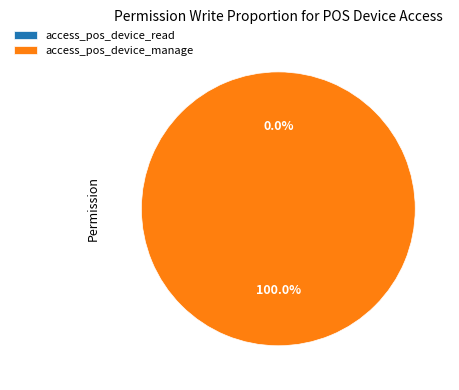

How many segments does this pie chart have?

2